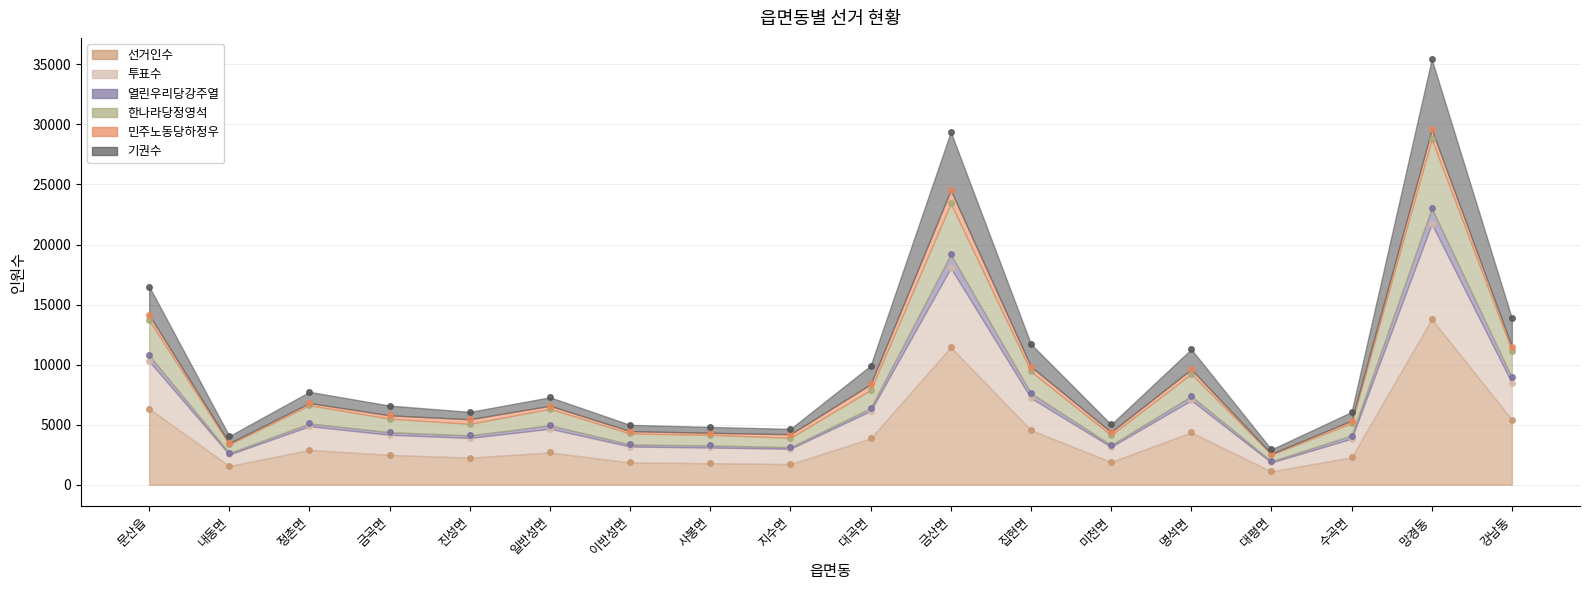

Which category has the highest value in the 한나라당정영석 series?

망경동